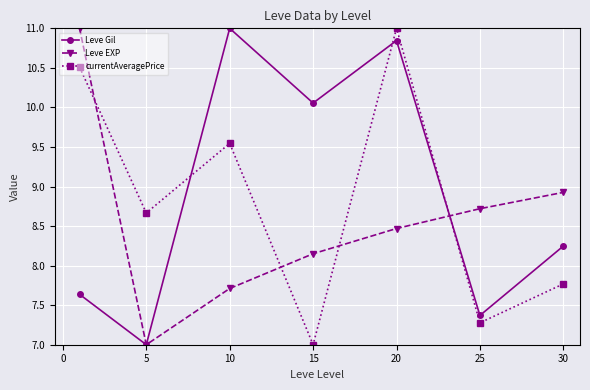

How many values in the currentAveragePrice series are below 8?

3